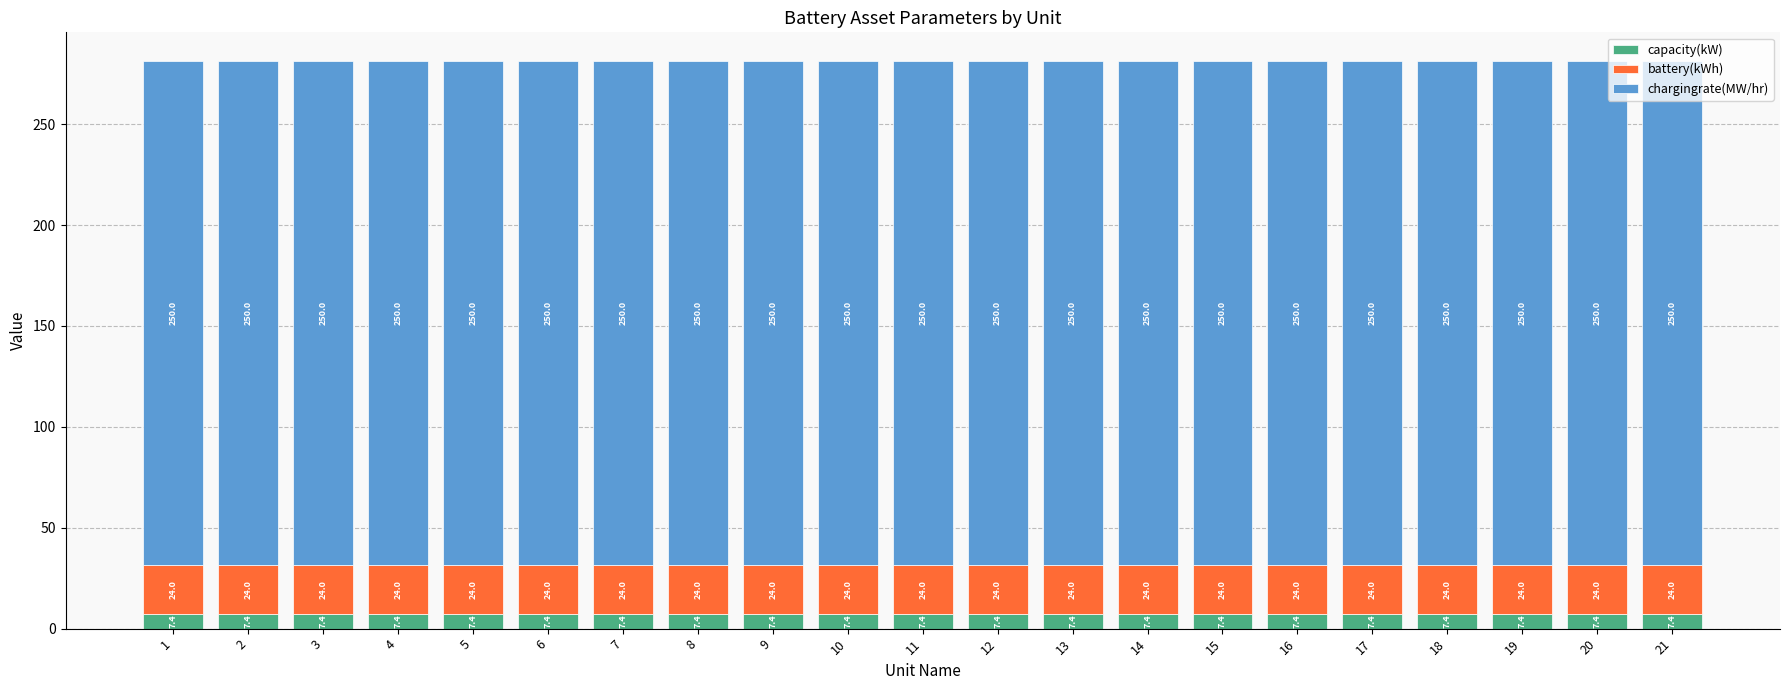

What is the total value across all series at 9?

281.4